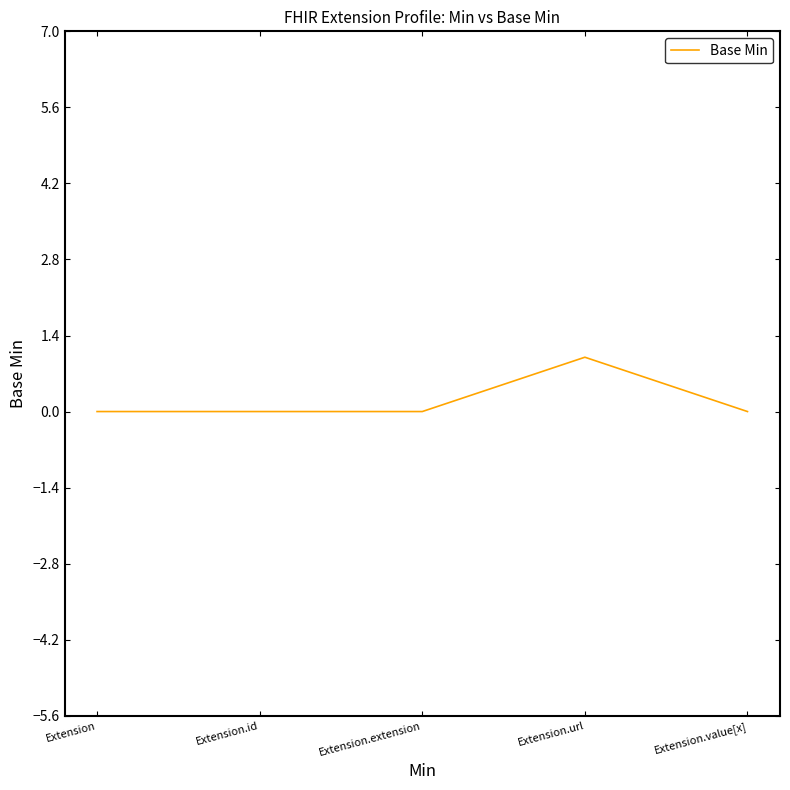

At which category does the chart reach its peak across all series?

Extension.url